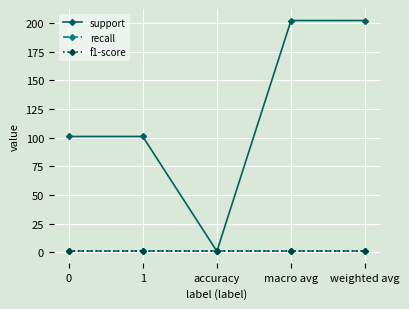

Which label corresponds to the smallest value in the chart?

accuracy